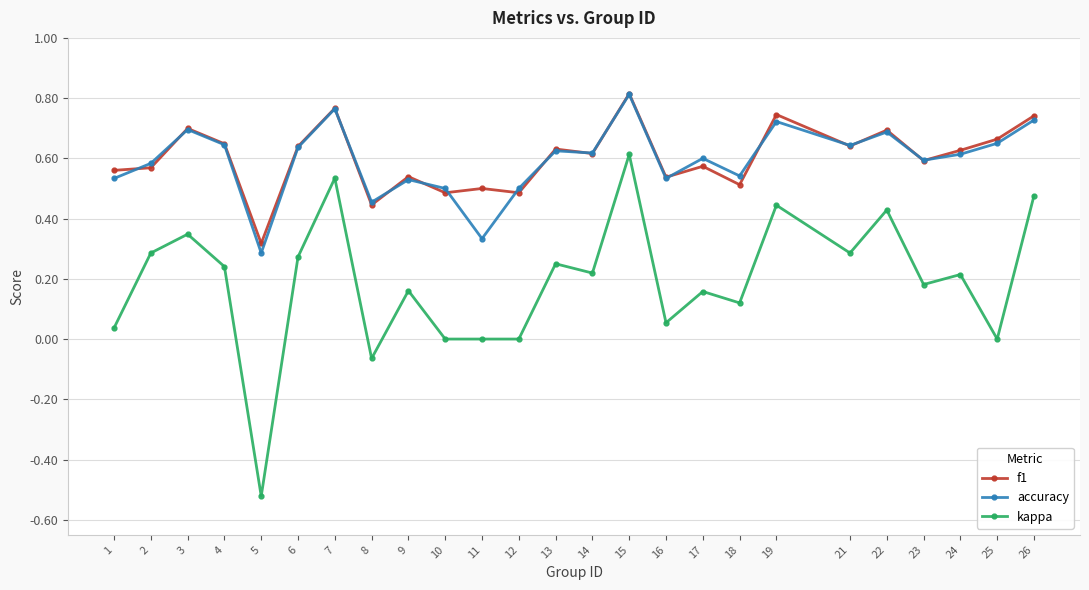

Between 11 and 16, which series saw the biggest shift?

accuracy